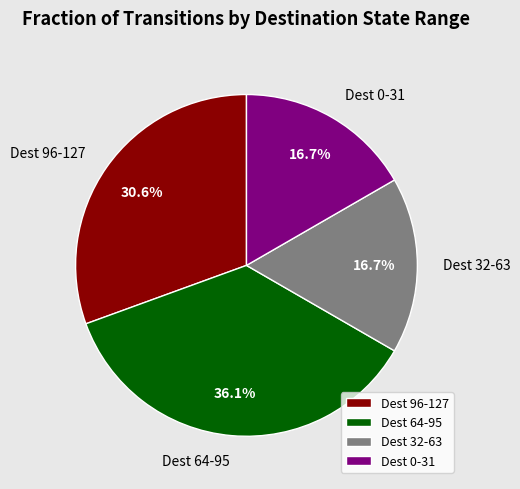

To the nearest percent, what is the difference between the largest and smallest slice percentages?

19%